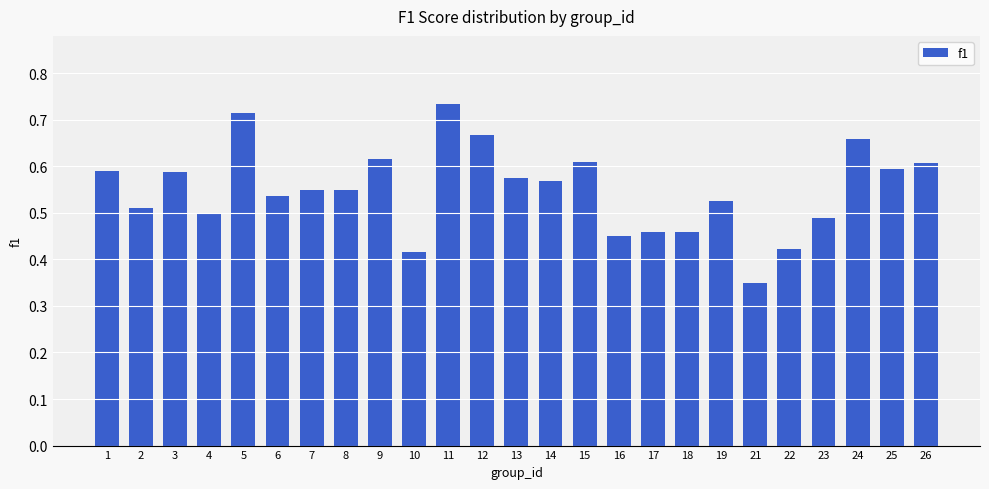

What is the sum of all values?

13.7